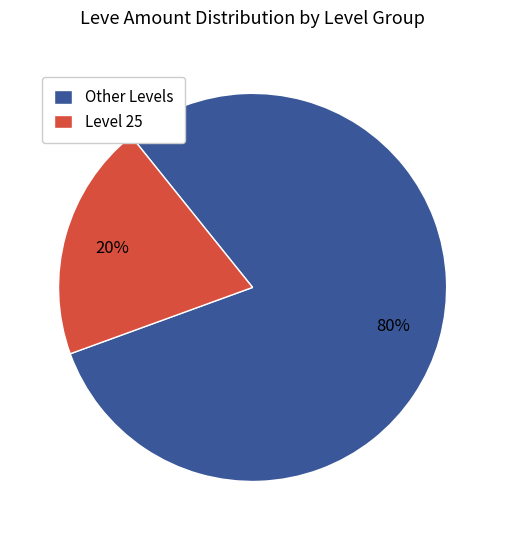

Do Level 25 and Other Levels together represent more than half of the pie?

Yes